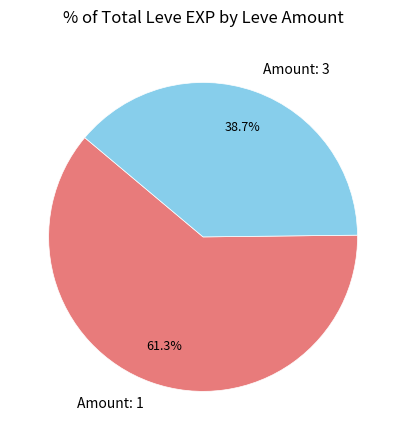

How many slices are in this pie chart?

2